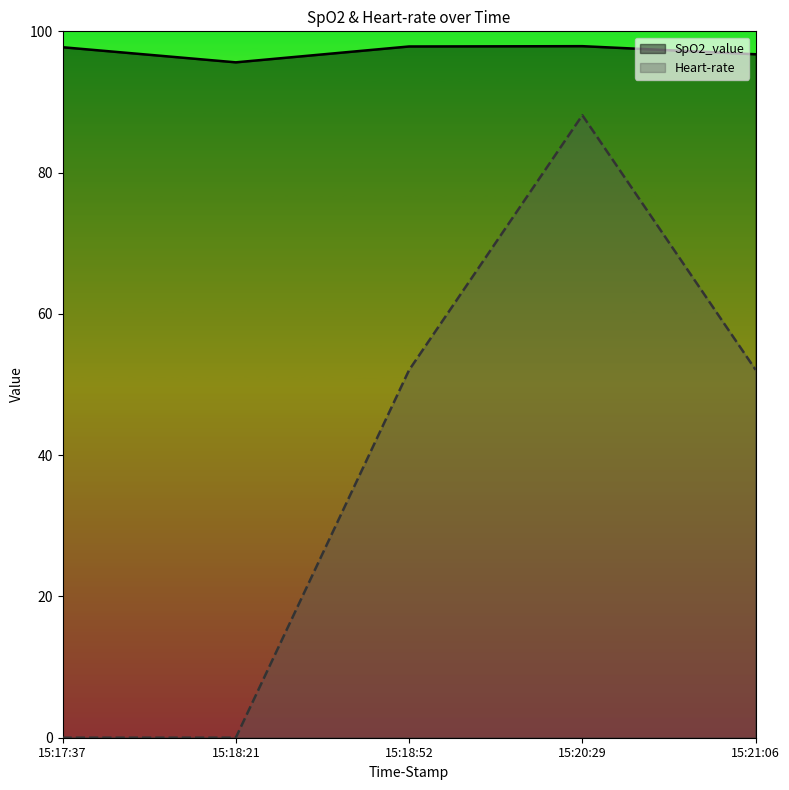

What is the highest value of the Heart-rate series?

88.1